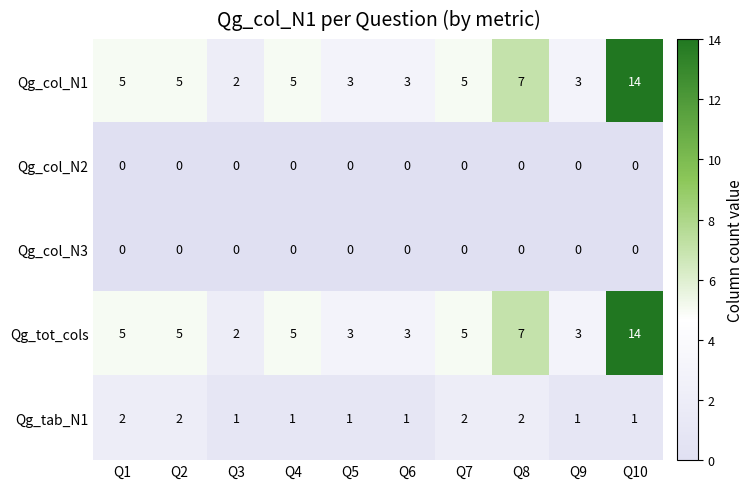

The value of Qg_tot_cols at Q6 is 2. True or false?

False